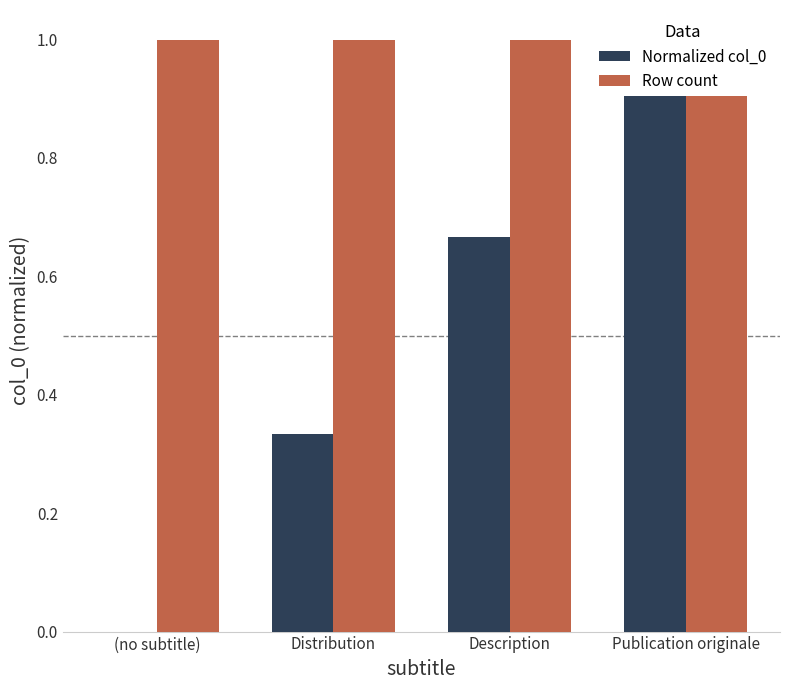

How many bars are there in total?

8